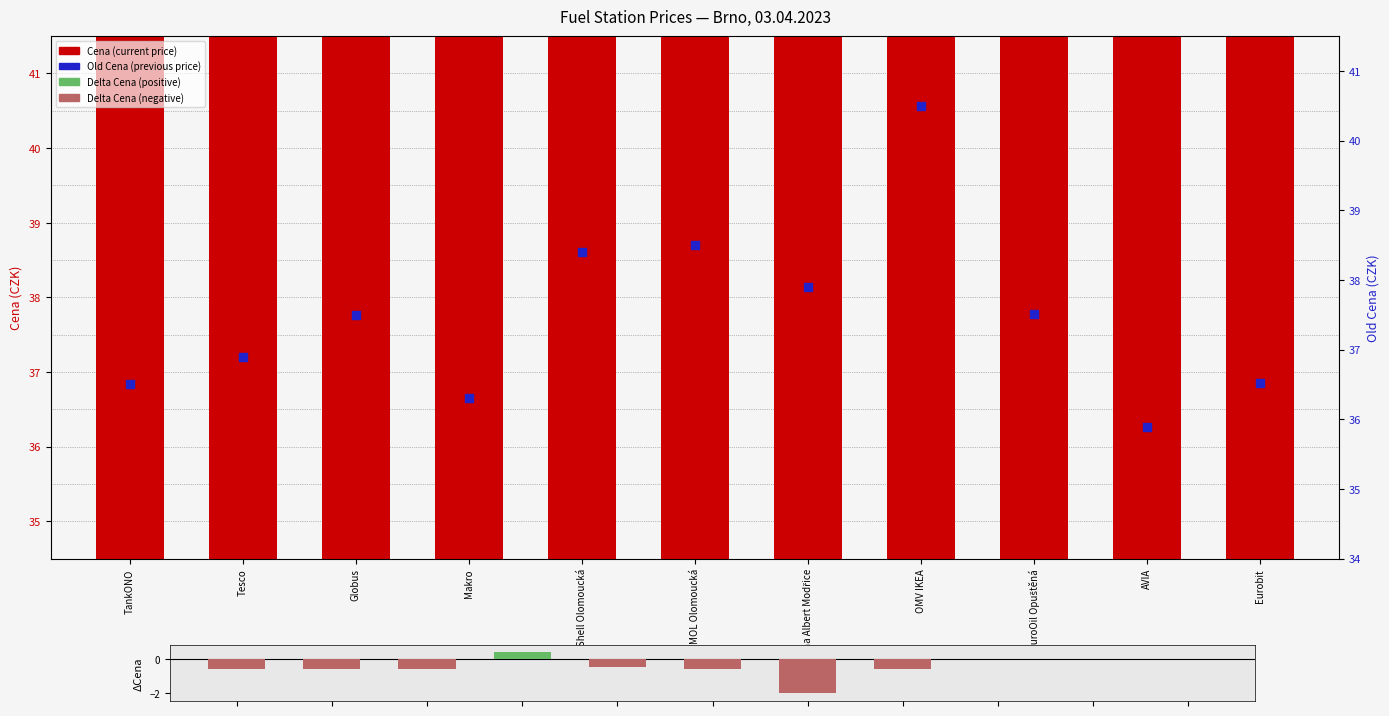

Which series has the largest Y range (max minus min)?

Old Cena